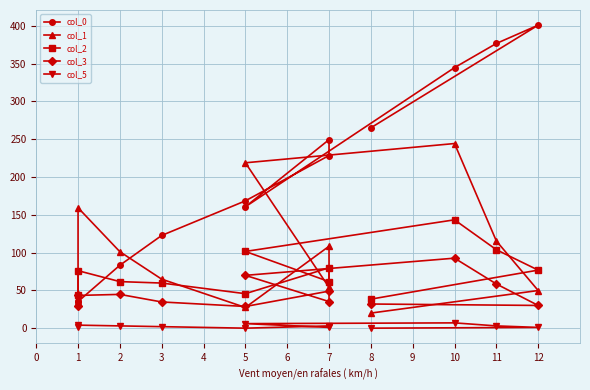

What is the total value across all series at 2?

293.7